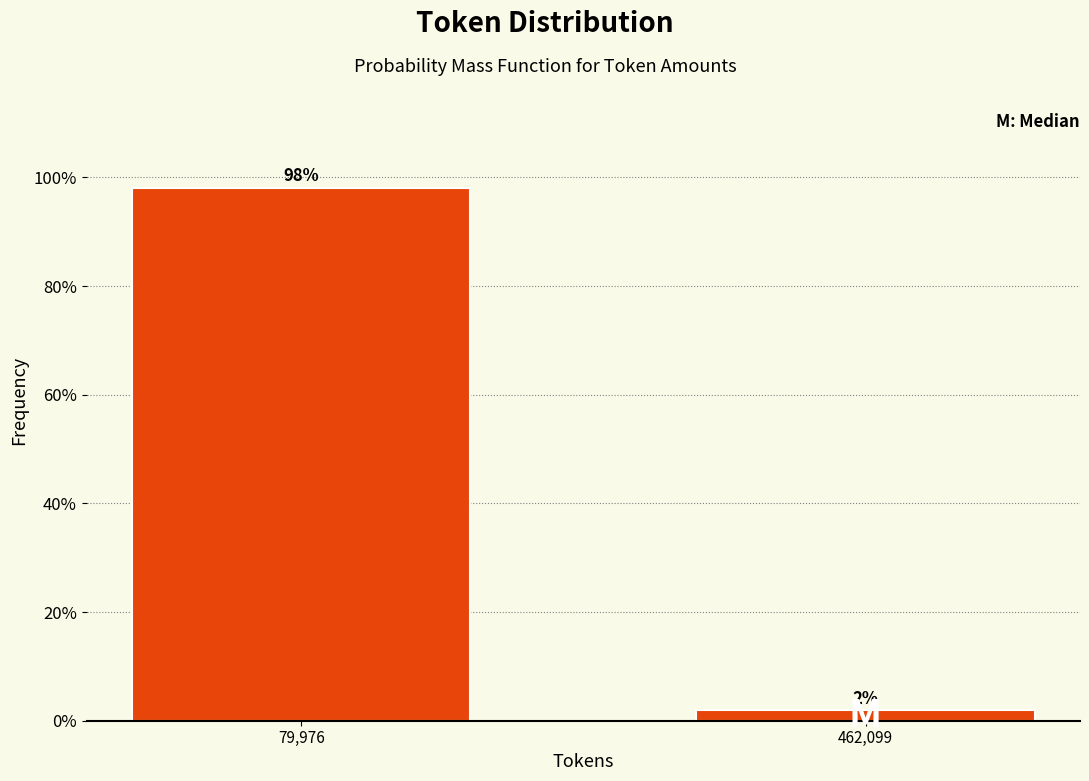

What is the sum of the values at 462,099 and 79,976?

100.0